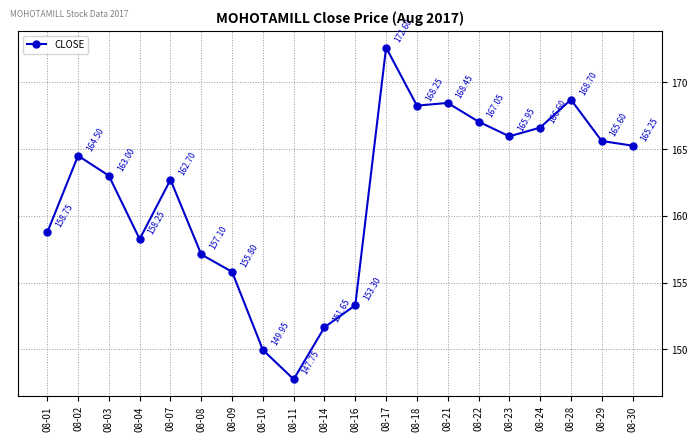

At which category does the data reach its first local peak?

08-02